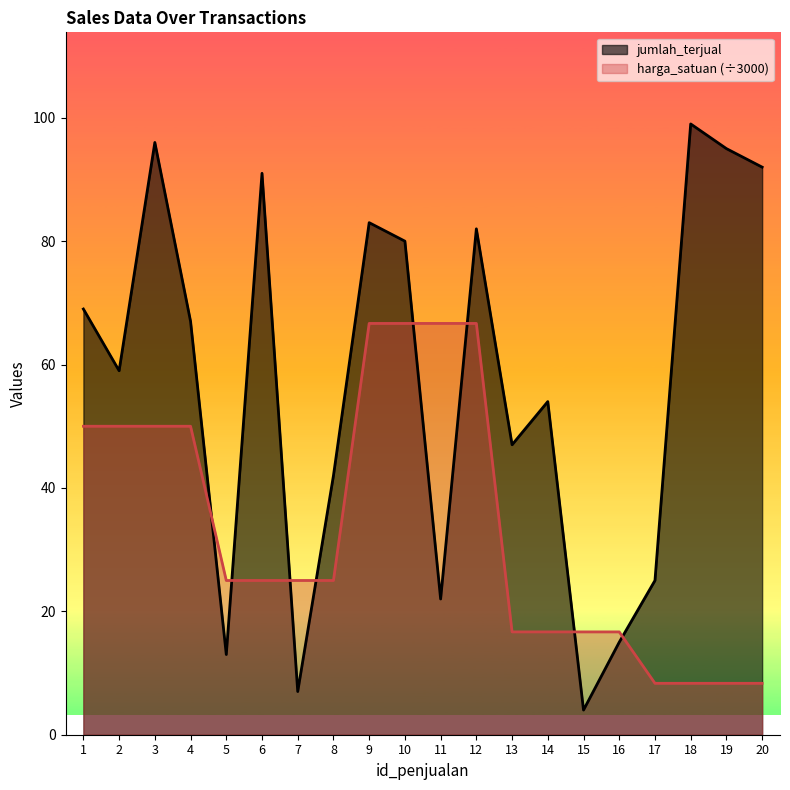

Rank the series at 3 from highest to lowest value.

jumlah_terjual, harga_satuan (÷3000)